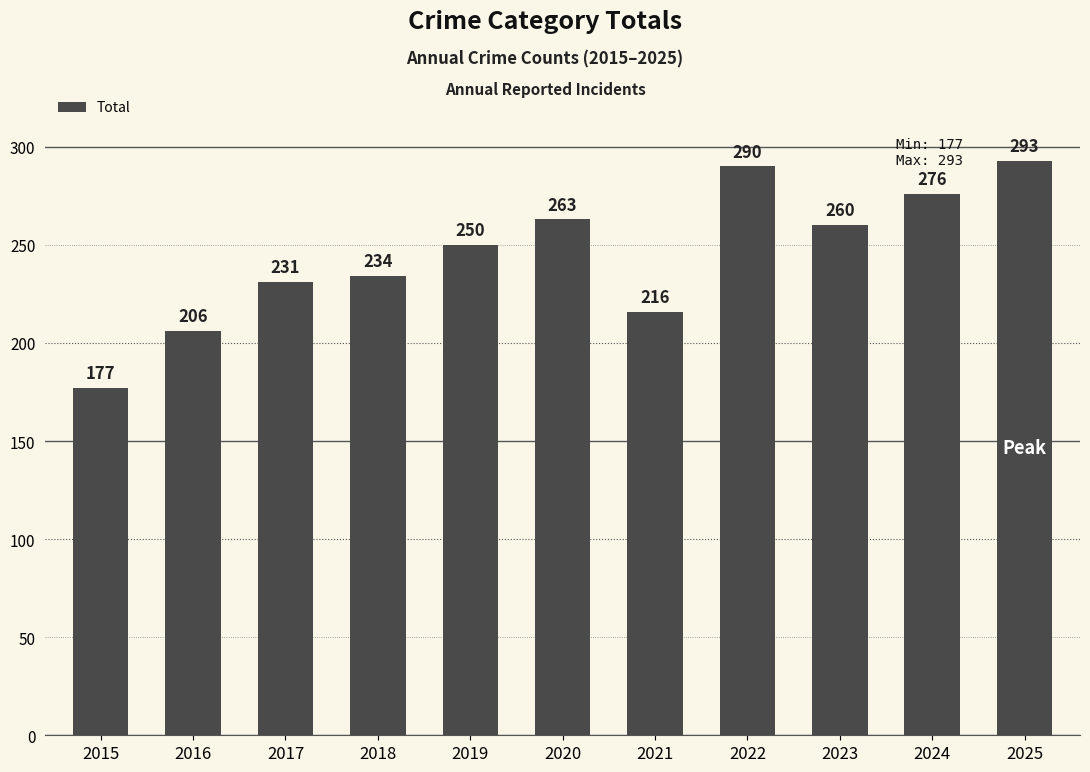

Does the chart contain stacked bars?

No